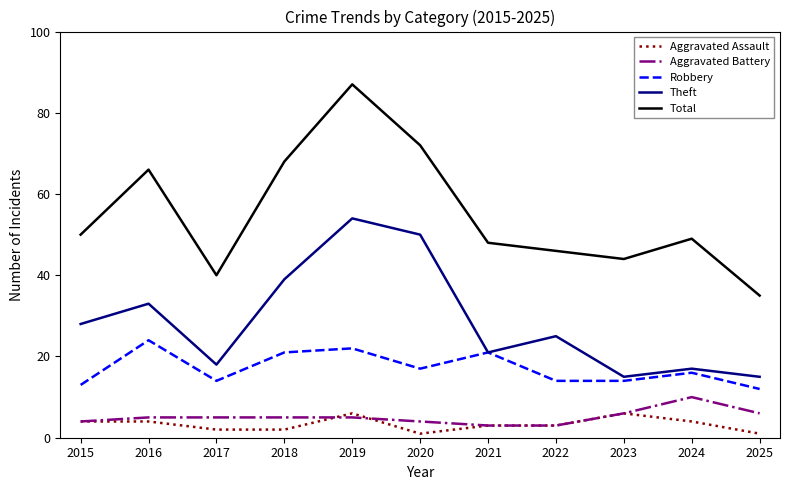

List the series in order of their peak value, lowest first.

Aggravated Assault, Aggravated Battery, Robbery, Theft, Total